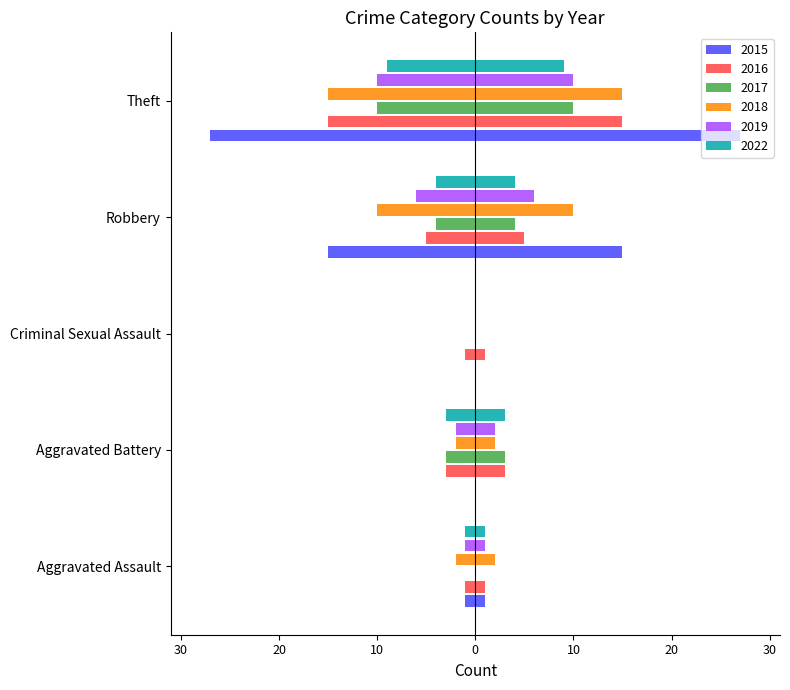

How many distinct data groups are displayed?

6